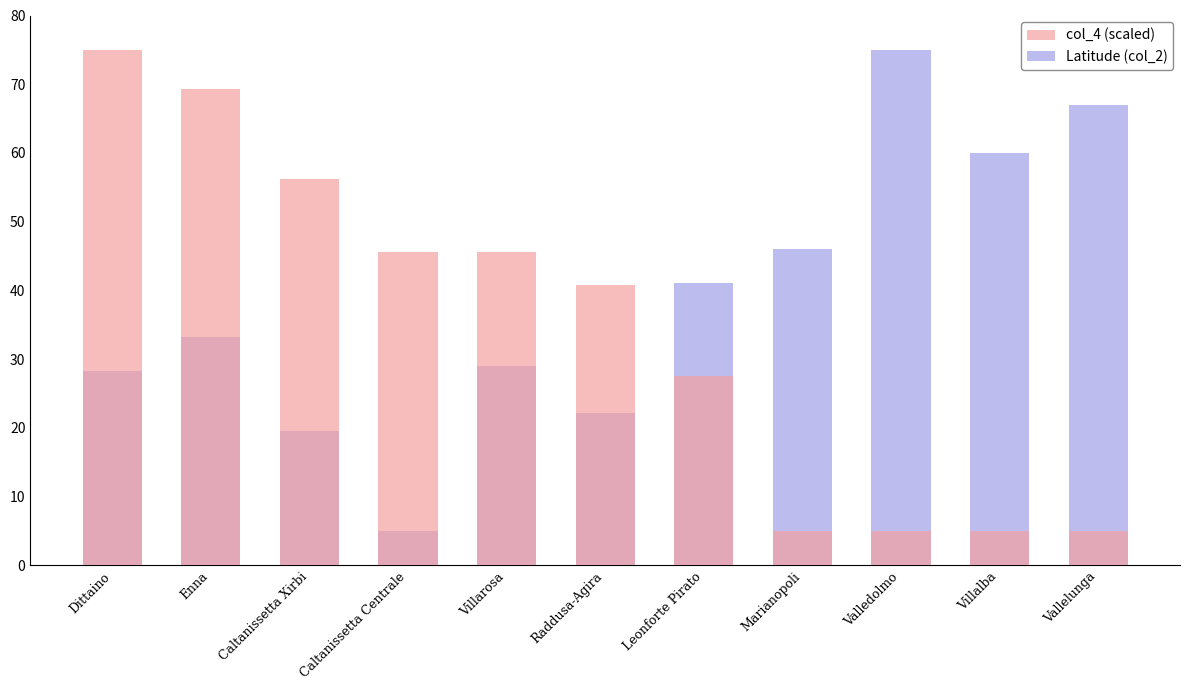

The value of Latitude (col_2) at Caltanissetta Centrale is 1.9. True or false?

False